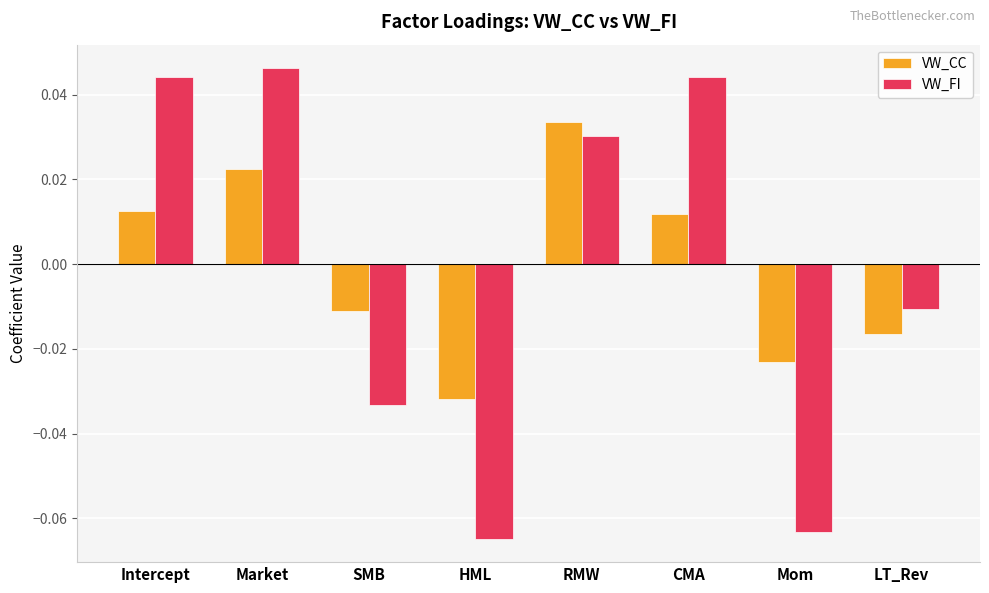

How many values in the VW_FI series are below 0?

4